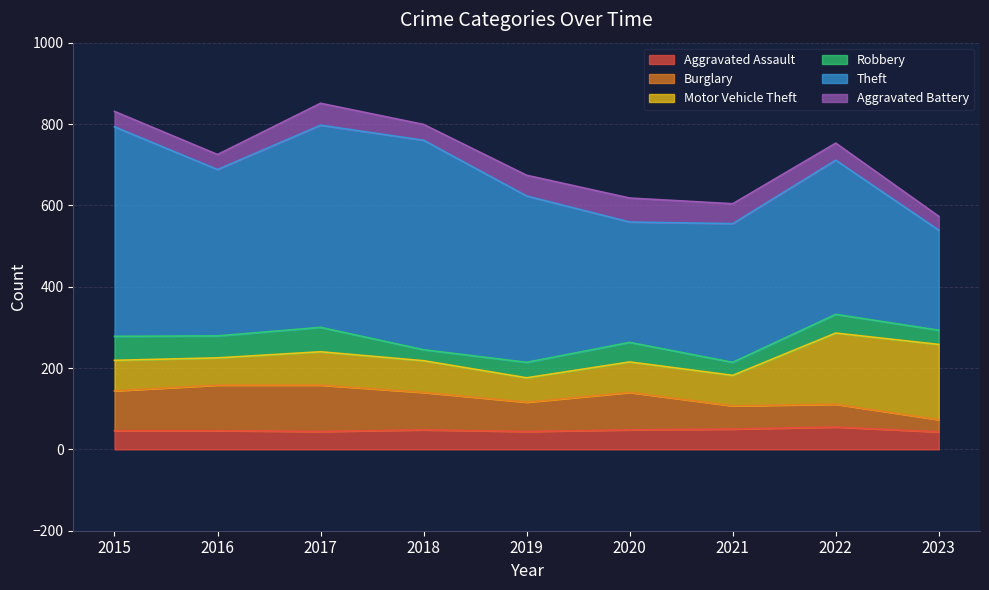

At how many categories does at least one series exceed 228?

9